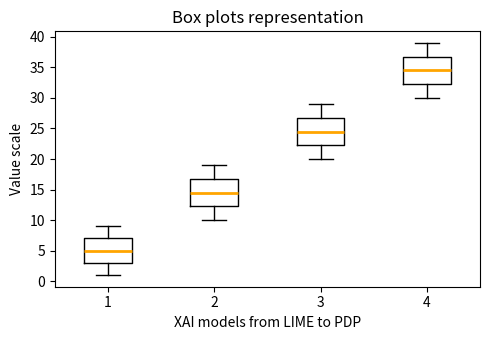

Where does the lower whisker of the box at x = 2 end on the y-axis? The values are not printed on the chart, so give them approximately, as read against the axis.

10.0